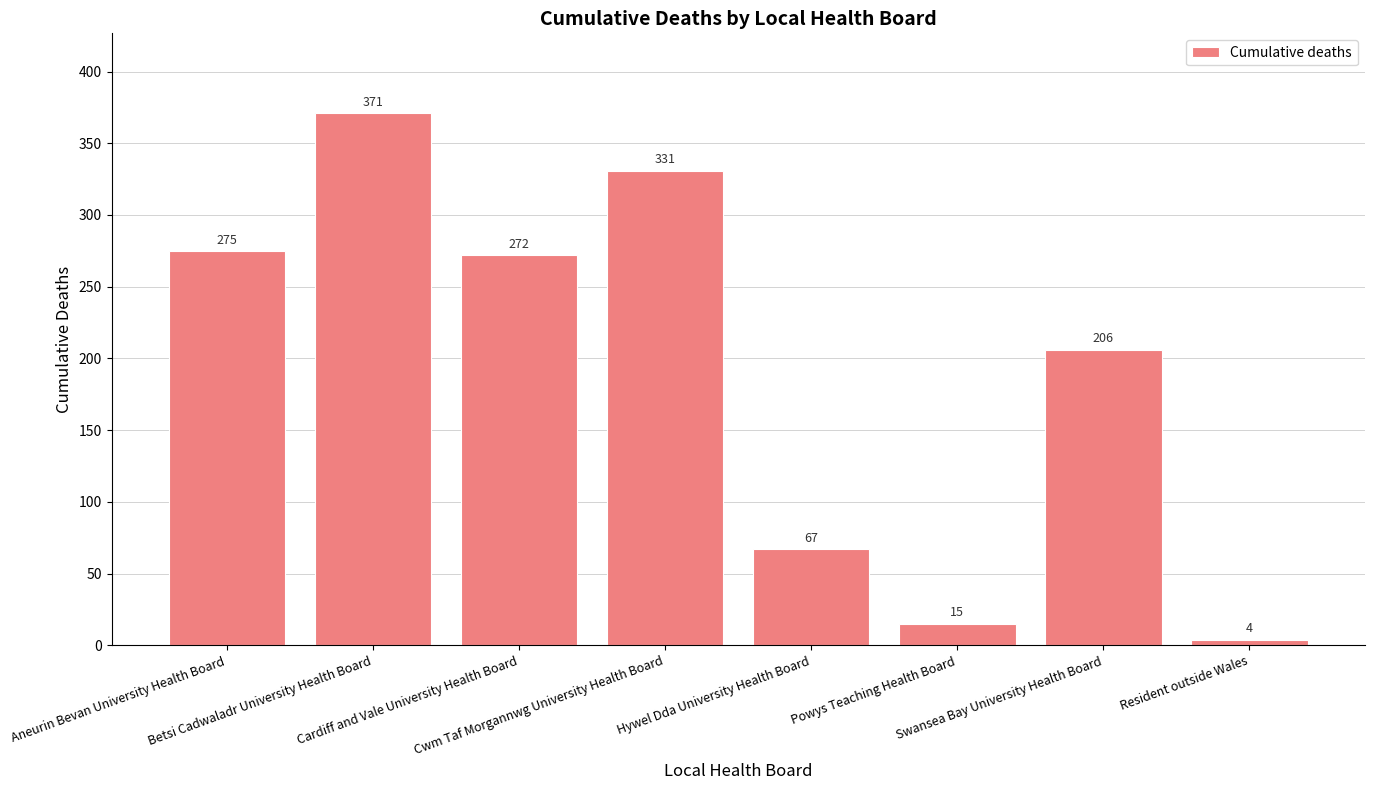

Rank the categories by value from highest to lowest.

Betsi Cadwaladr University Health Board, Cwm Taf Morgannwg University Health Board, Aneurin Bevan University Health Board, Cardiff and Vale University Health Board, Swansea Bay University Health Board, Hywel Dda University Health Board, Powys Teaching Health Board, Resident outside Wales